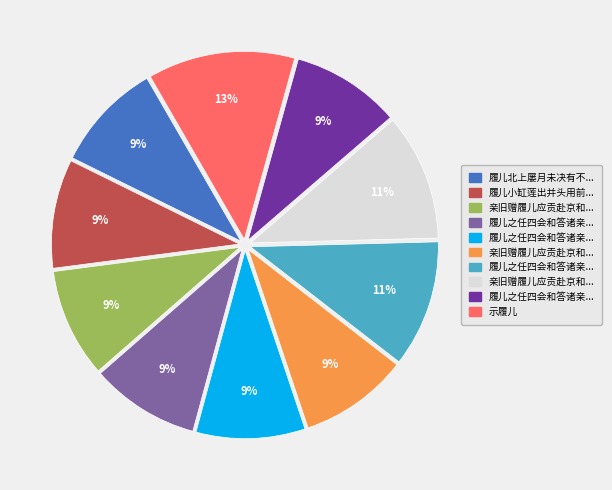

Does any single category account for the majority?

No